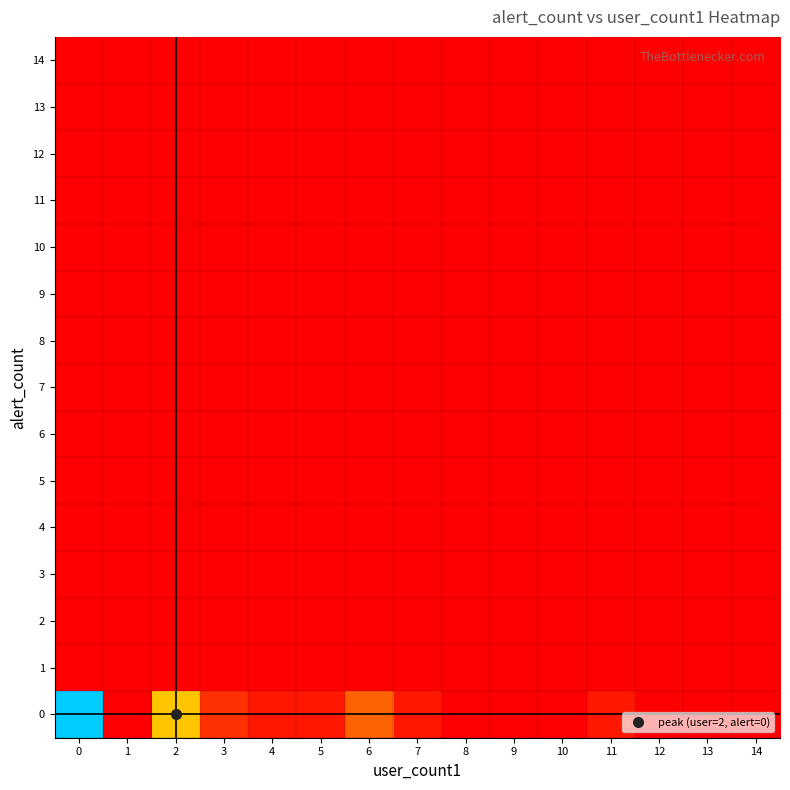

Reading right to left, list all the values displayed in this chart.

0: 14=0.0	13=0.0	12=0.0	11=0.0	10=0.0	9=0.0	8=0.0	7=0.0	6=0.2	5=0.0	4=0.0	3=0.1	2=0.4	1=0.0	0=1.0
1: 14=0.0	13=0.0	12=0.0	11=0.0	10=0.0	9=0.0	8=0.0	7=0.0	6=0.0	5=0.0	4=0.0	3=0.0	2=0.0	1=0.0	0=0.0
2: 14=0.0	13=0.0	12=0.0	11=0.0	10=0.0	9=0.0	8=0.0	7=0.0	6=0.0	5=0.0	4=0.0	3=0.0	2=0.0	1=0.0	0=0.0
3: 14=0.0	13=0.0	12=0.0	11=0.0	10=0.0	9=0.0	8=0.0	7=0.0	6=0.0	5=0.0	4=0.0	3=0.0	2=0.0	1=0.0	0=0.0
4: 14=0.0	13=0.0	12=0.0	11=0.0	10=0.0	9=0.0	8=0.0	7=0.0	6=0.0	5=0.0	4=0.0	3=0.0	2=0.0	1=0.0	0=0.0
5: 14=0.0	13=0.0	12=0.0	11=0.0	10=0.0	9=0.0	8=0.0	7=0.0	6=0.0	5=0.0	4=0.0	3=0.0	2=0.0	1=0.0	0=0.0
6: 14=0.0	13=0.0	12=0.0	11=0.0	10=0.0	9=0.0	8=0.0	7=0.0	6=0.0	5=0.0	4=0.0	3=0.0	2=0.0	1=0.0	0=0.0
7: 14=0.0	13=0.0	12=0.0	11=0.0	10=0.0	9=0.0	8=0.0	7=0.0	6=0.0	5=0.0	4=0.0	3=0.0	2=0.0	1=0.0	0=0.0
8: 14=0.0	13=0.0	12=0.0	11=0.0	10=0.0	9=0.0	8=0.0	7=0.0	6=0.0	5=0.0	4=0.0	3=0.0	2=0.0	1=0.0	0=0.0
9: 14=0.0	13=0.0	12=0.0	11=0.0	10=0.0	9=0.0	8=0.0	7=0.0	6=0.0	5=0.0	4=0.0	3=0.0	2=0.0	1=0.0	0=0.0
10: 14=0.0	13=0.0	12=0.0	11=0.0	10=0.0	9=0.0	8=0.0	7=0.0	6=0.0	5=0.0	4=0.0	3=0.0	2=0.0	1=0.0	0=0.0
11: 14=0.0	13=0.0	12=0.0	11=0.0	10=0.0	9=0.0	8=0.0	7=0.0	6=0.0	5=0.0	4=0.0	3=0.0	2=0.0	1=0.0	0=0.0
12: 14=0.0	13=0.0	12=0.0	11=0.0	10=0.0	9=0.0	8=0.0	7=0.0	6=0.0	5=0.0	4=0.0	3=0.0	2=0.0	1=0.0	0=0.0
13: 14=0.0	13=0.0	12=0.0	11=0.0	10=0.0	9=0.0	8=0.0	7=0.0	6=0.0	5=0.0	4=0.0	3=0.0	2=0.0	1=0.0	0=0.0
14: 14=0.0	13=0.0	12=0.0	11=0.0	10=0.0	9=0.0	8=0.0	7=0.0	6=0.0	5=0.0	4=0.0	3=0.0	2=0.0	1=0.0	0=0.0